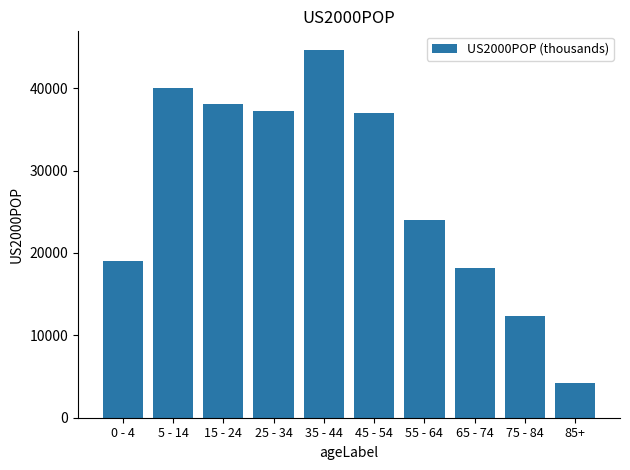

What is the difference between the maximum and minimum values?

40400